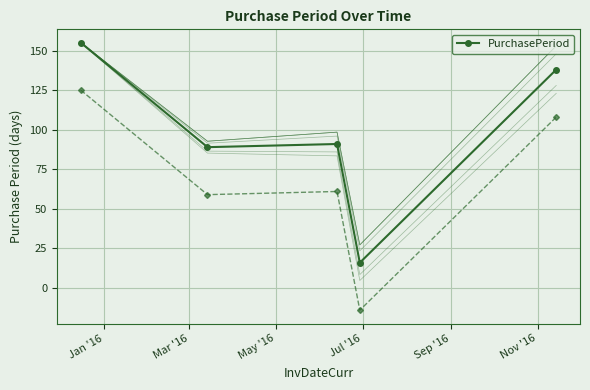

Is this an area chart (filled region under the line)?

No